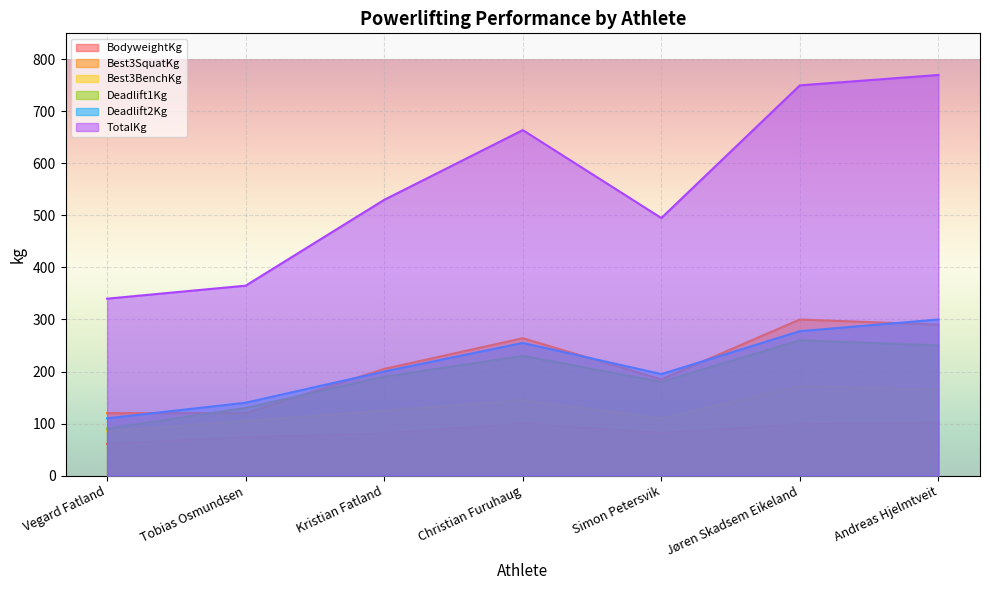

How many distinct data groups are displayed?

6